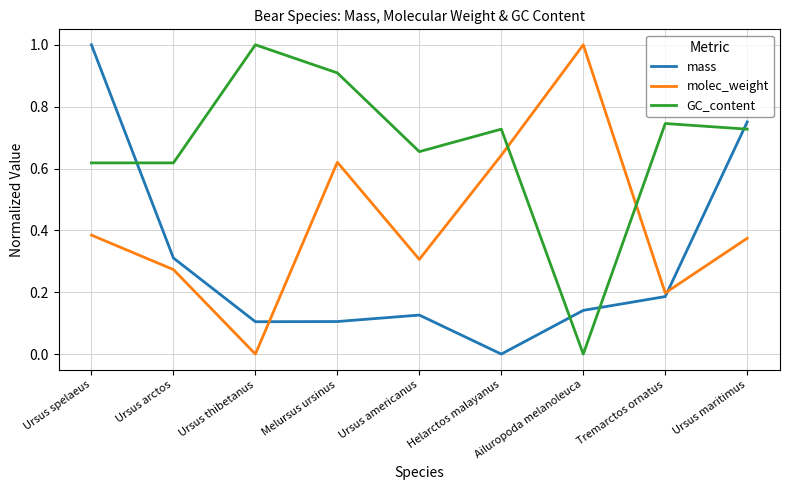

What is the greatest value displayed?

1.0